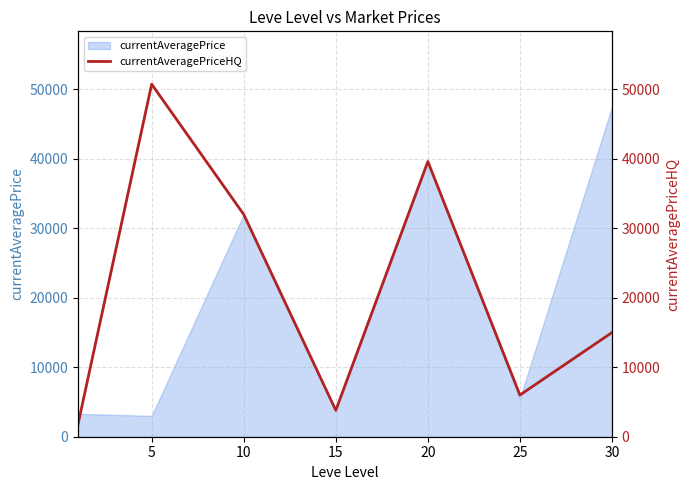

The value of currentAveragePrice at 15 is 3800. True or false?

True